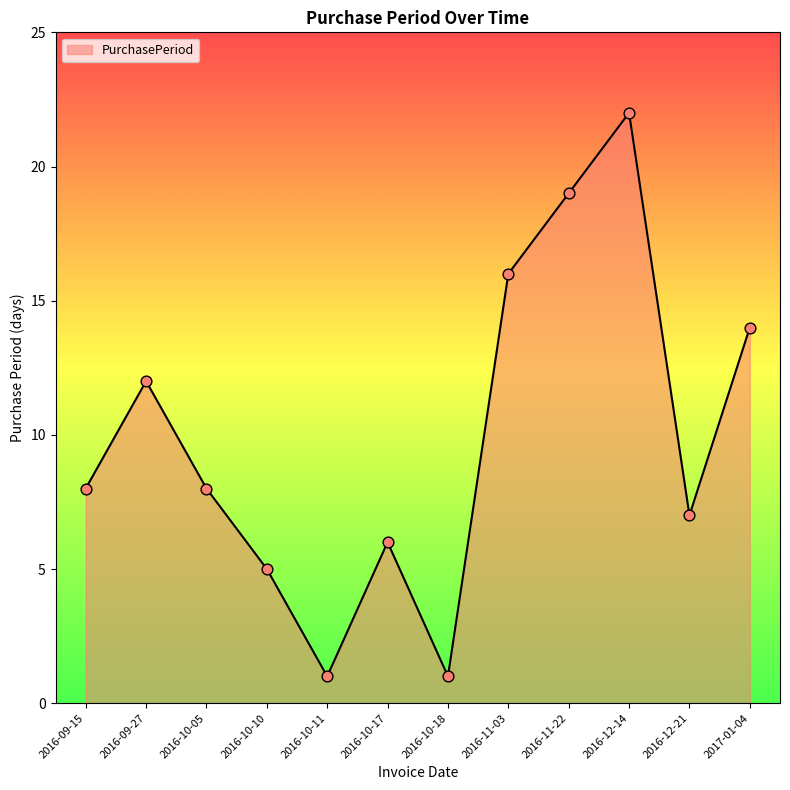

Approximately how many times larger is the value at 2016-10-05 compared to 2016-11-22?

0.4